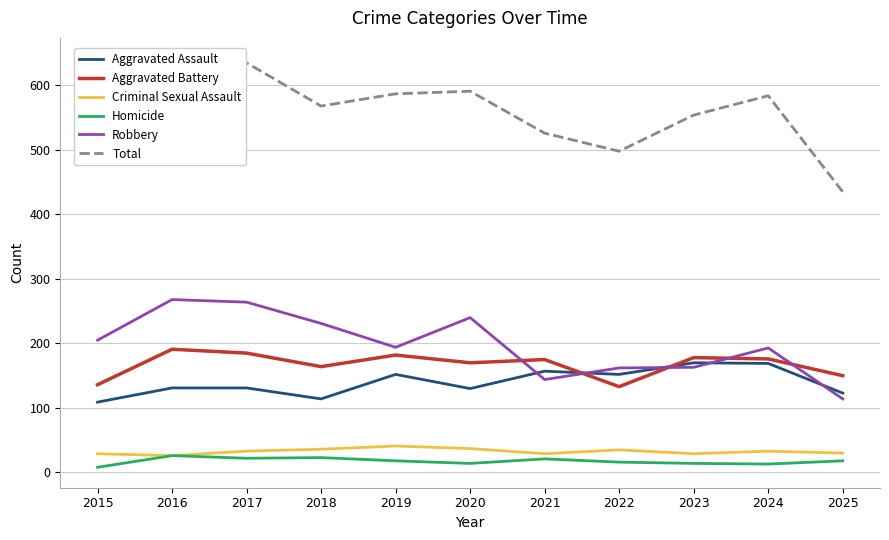

What is the difference between the highest and lowest values at 2016?

616